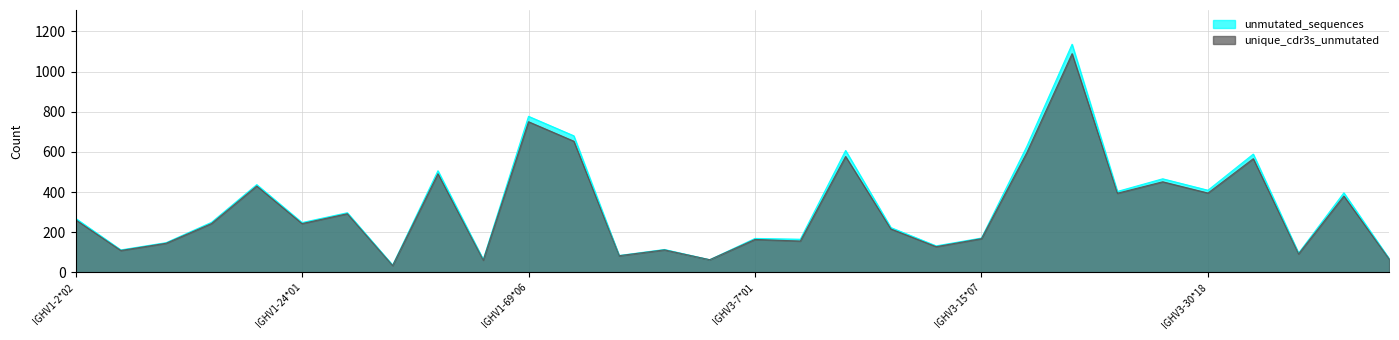

What are all the series names shown in the legend?

unmutated_sequences, unique_cdr3s_unmutated